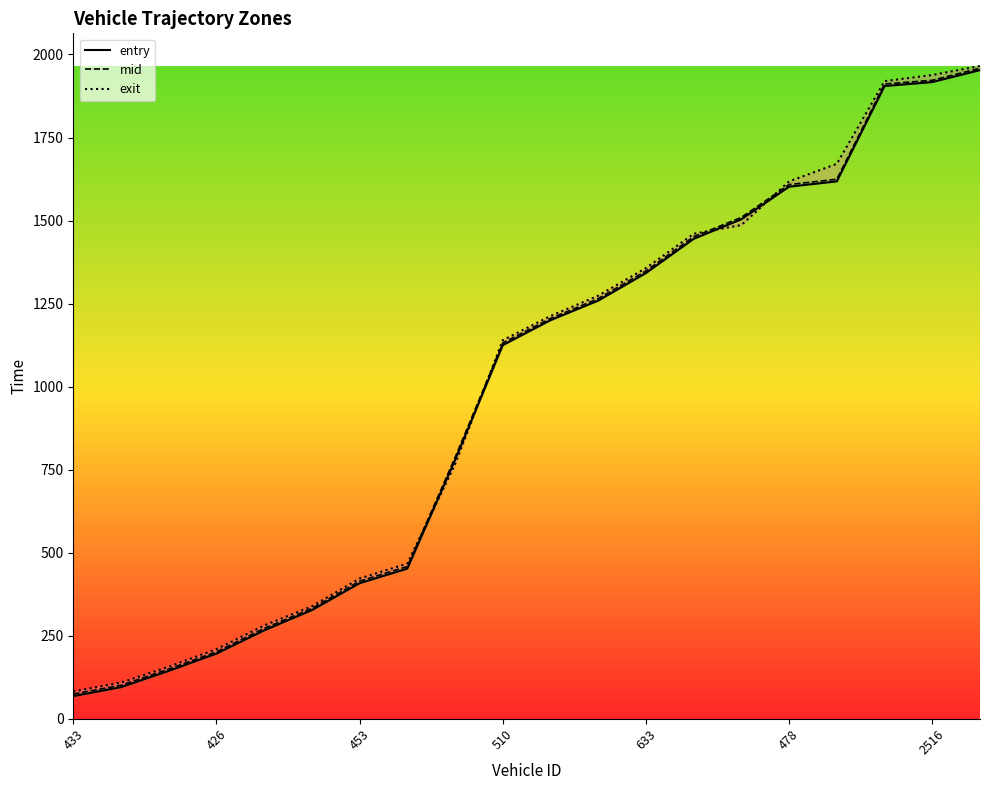

Which series has the largest range (max minus min)?

entry